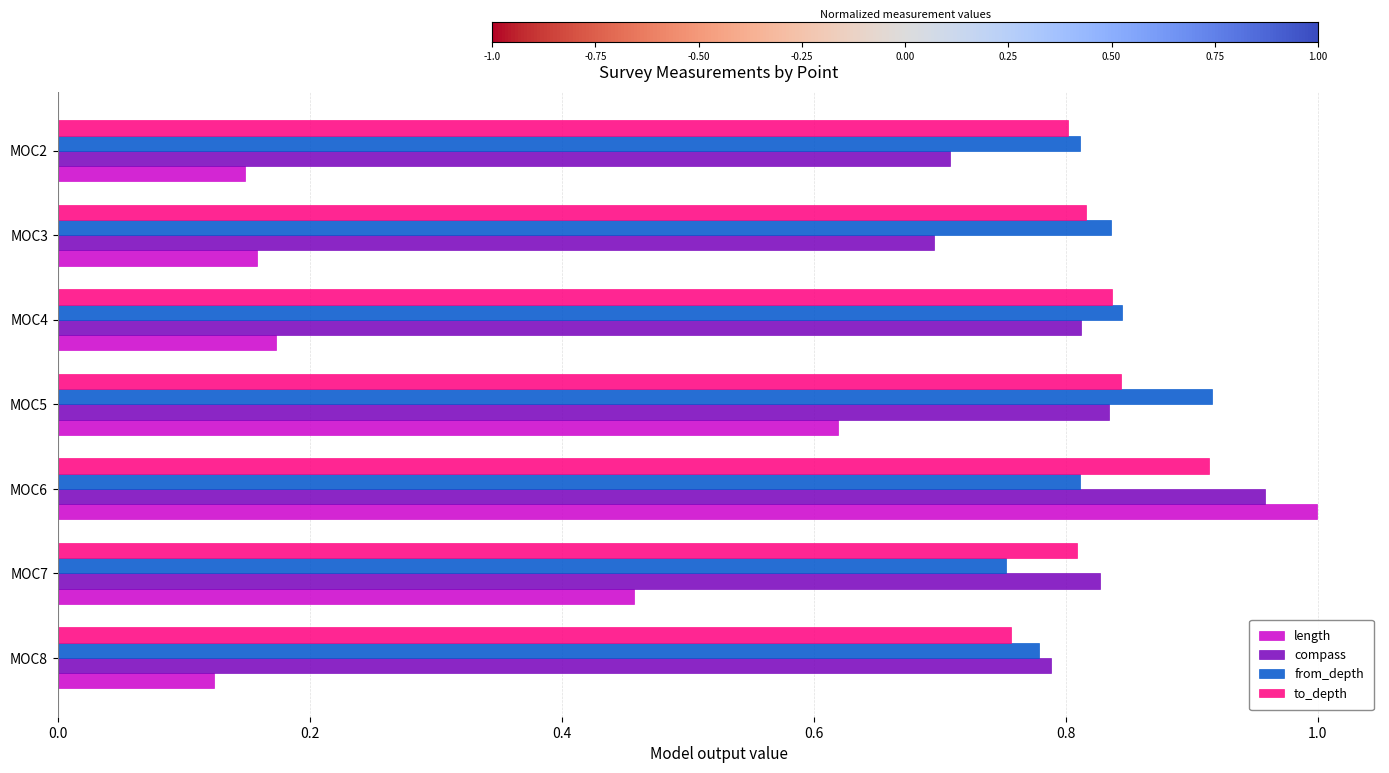

Which series has the largest range (max minus min)?

length